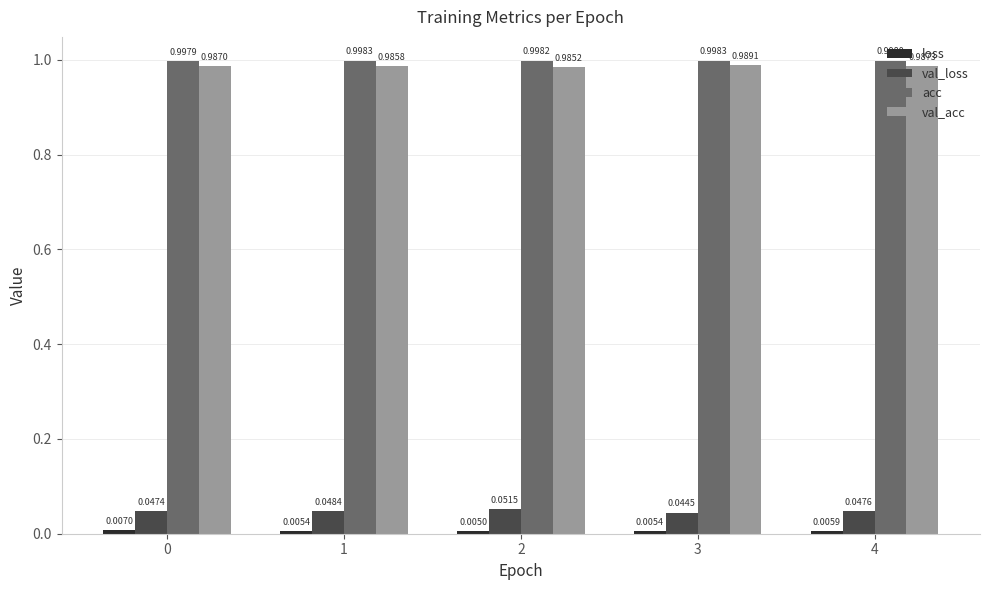

At how many categories does at least one series exceed 0?

5